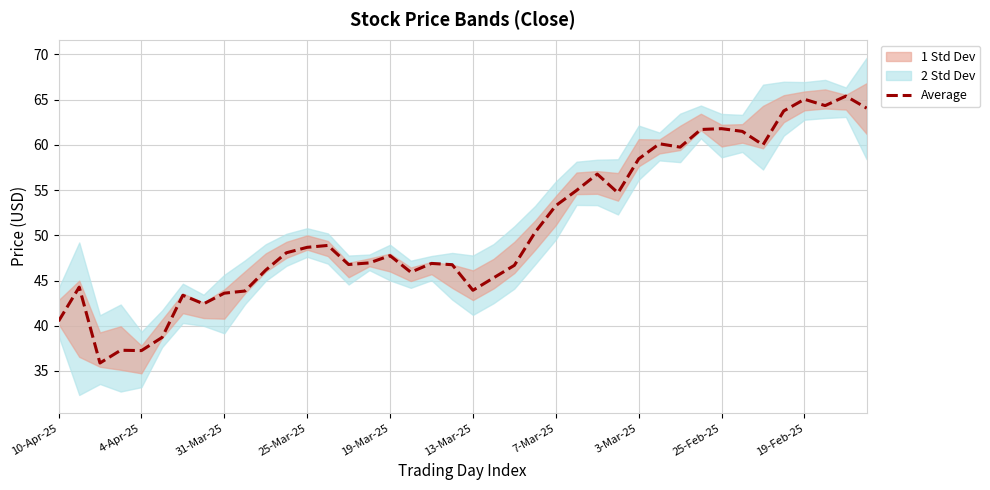

True or false: Average has a value of 88.2 at 25-Feb-25.

False